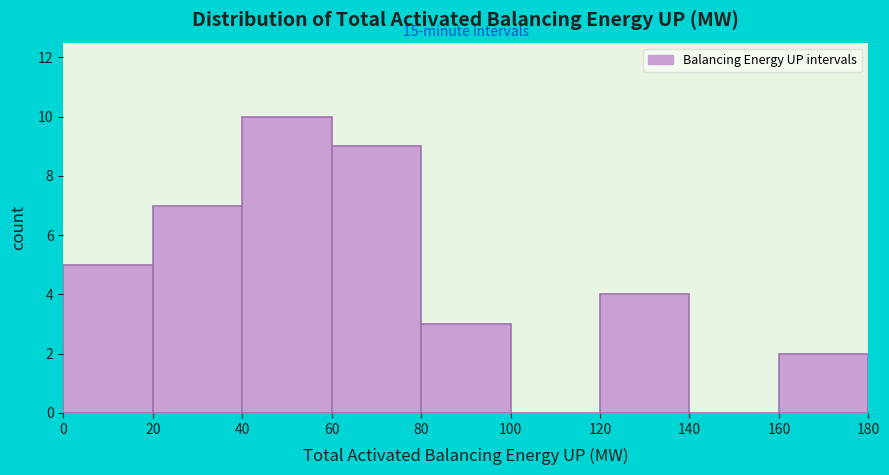

Over which range of the x-axis is the bar tallest?

40 to 60